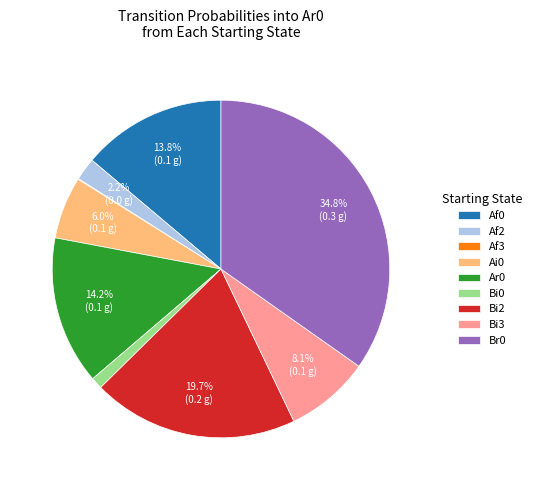

What is the largest slice in the pie chart?

Br0